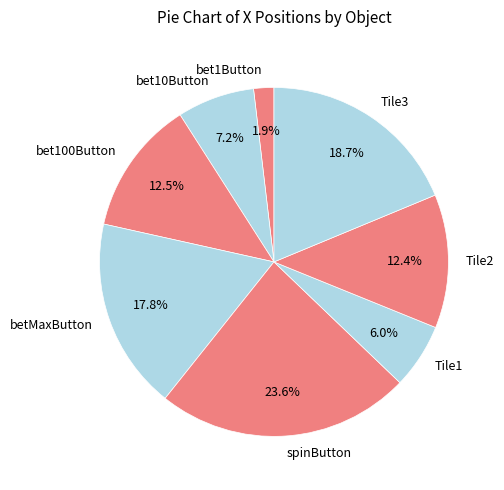

Combined, do Tile1 and spinButton account for over 50%?

No